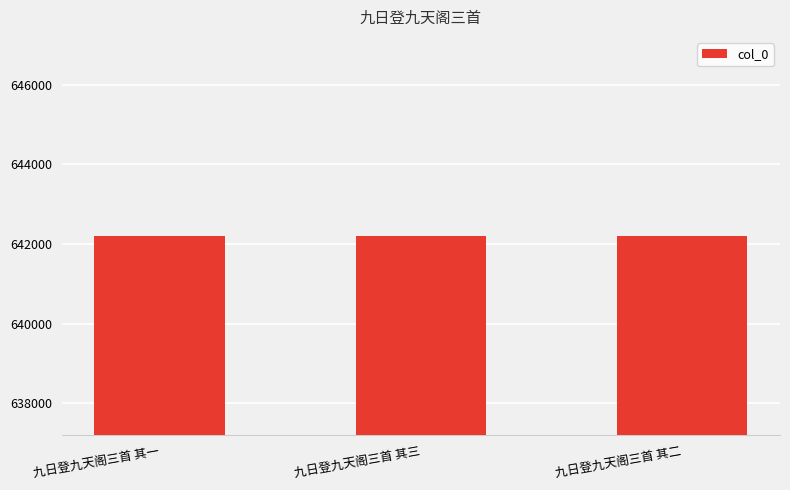

What is the approximate value at 九日登九天阁三首 其一?

642197